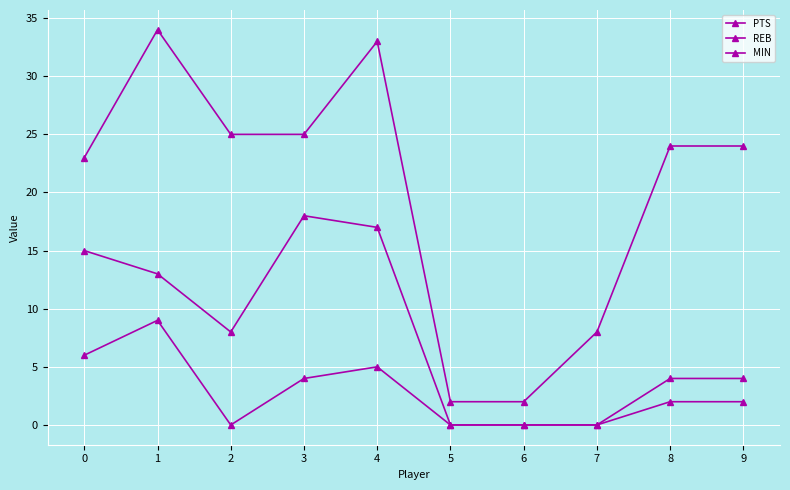

What is the value of the MIN point at the 9th from the left?

24